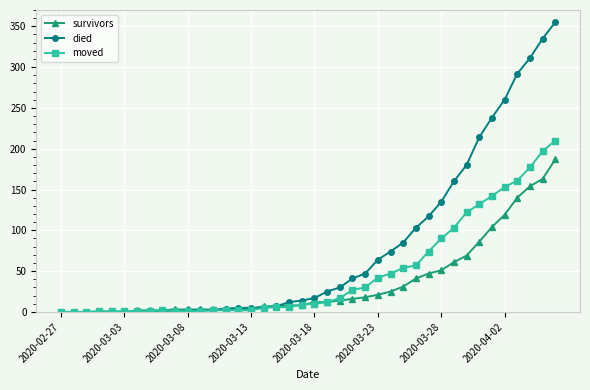

How many lines are shown in the chart?

3